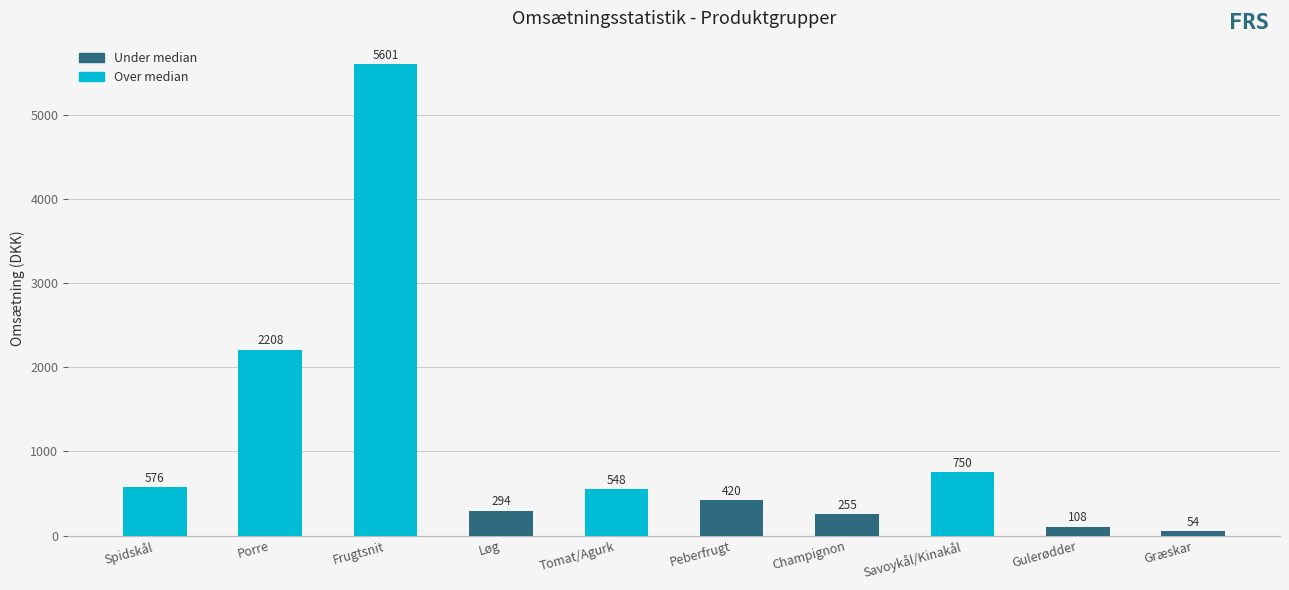

How many series are shown in this chart?

1